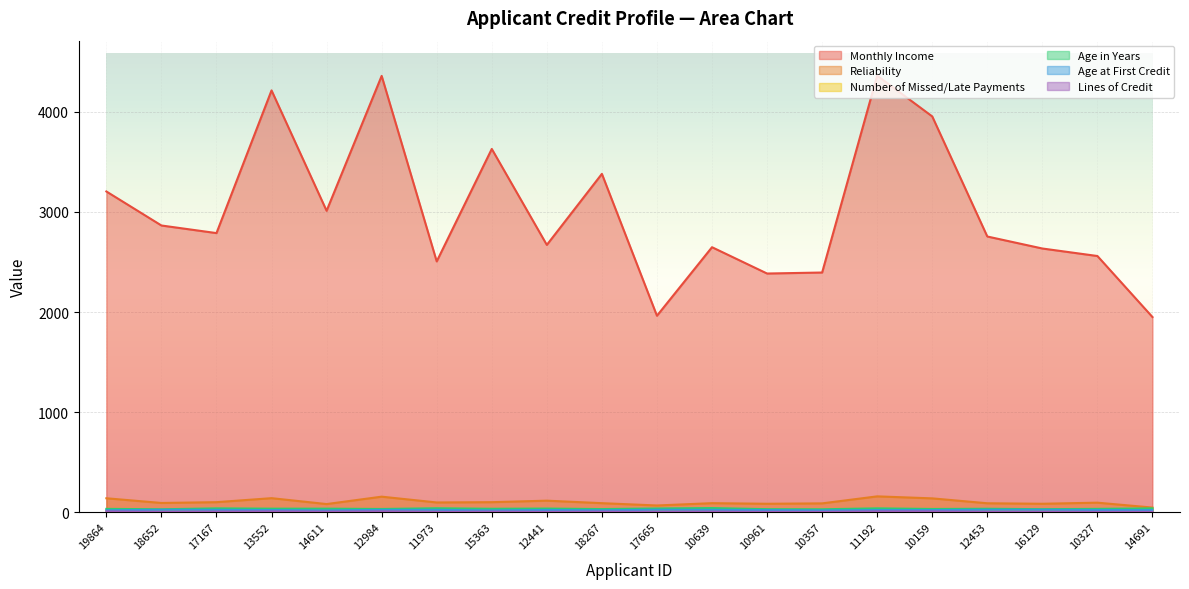

True or false: Monthly Income and Age in Years cross at least once.

False